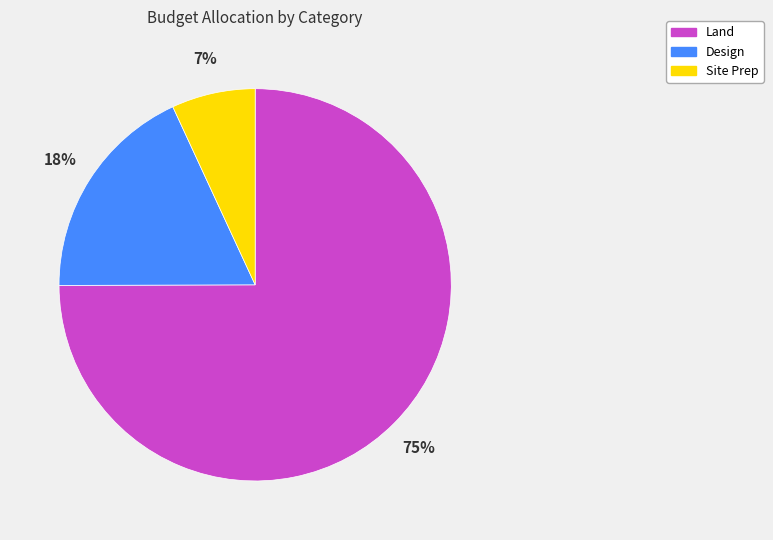

Does Land represent more than half of the total?

Yes